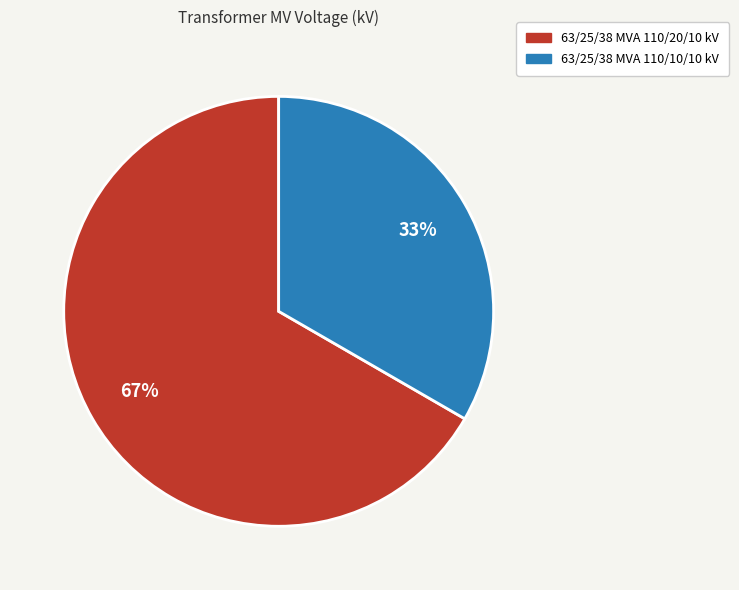

Which has a higher value, 63/25/38 MVA 110/10/10 kV or 63/25/38 MVA 110/20/10 kV?

63/25/38 MVA 110/20/10 kV